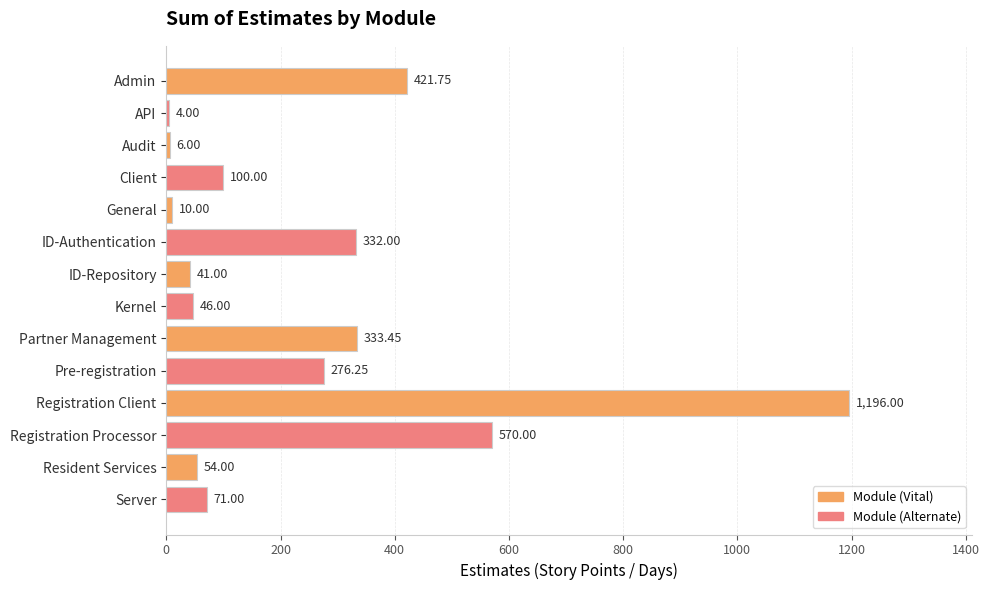

How many distinct data groups are displayed?

1